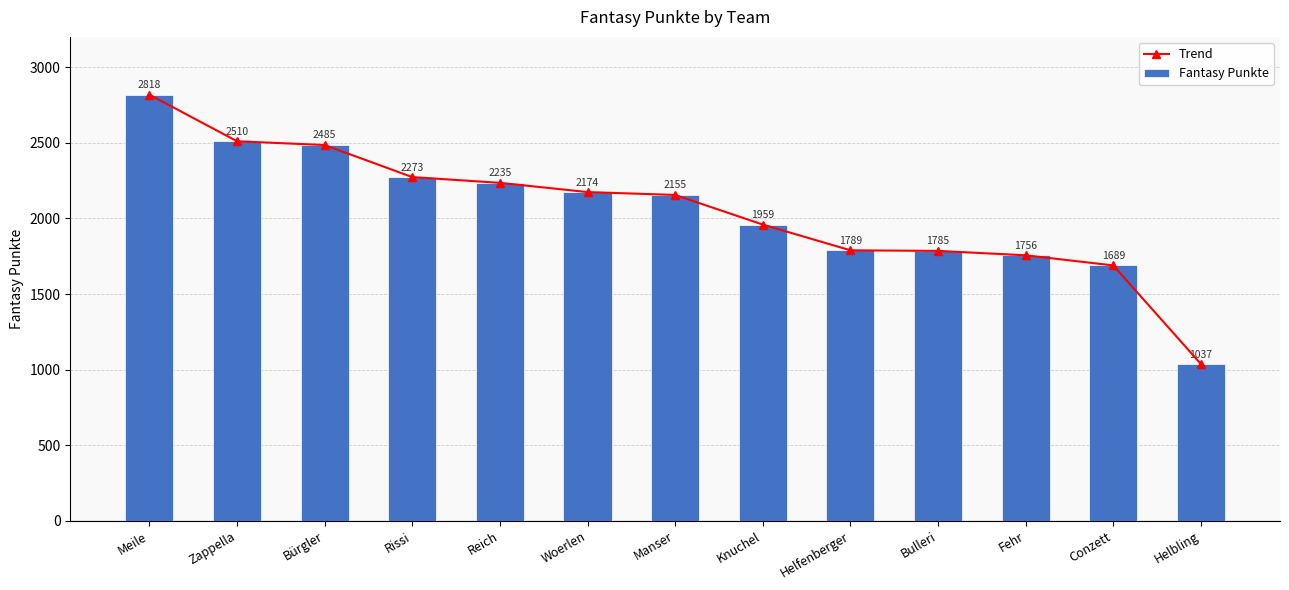

The value of Fantasy Punkte at Conzett is 904. True or false?

False